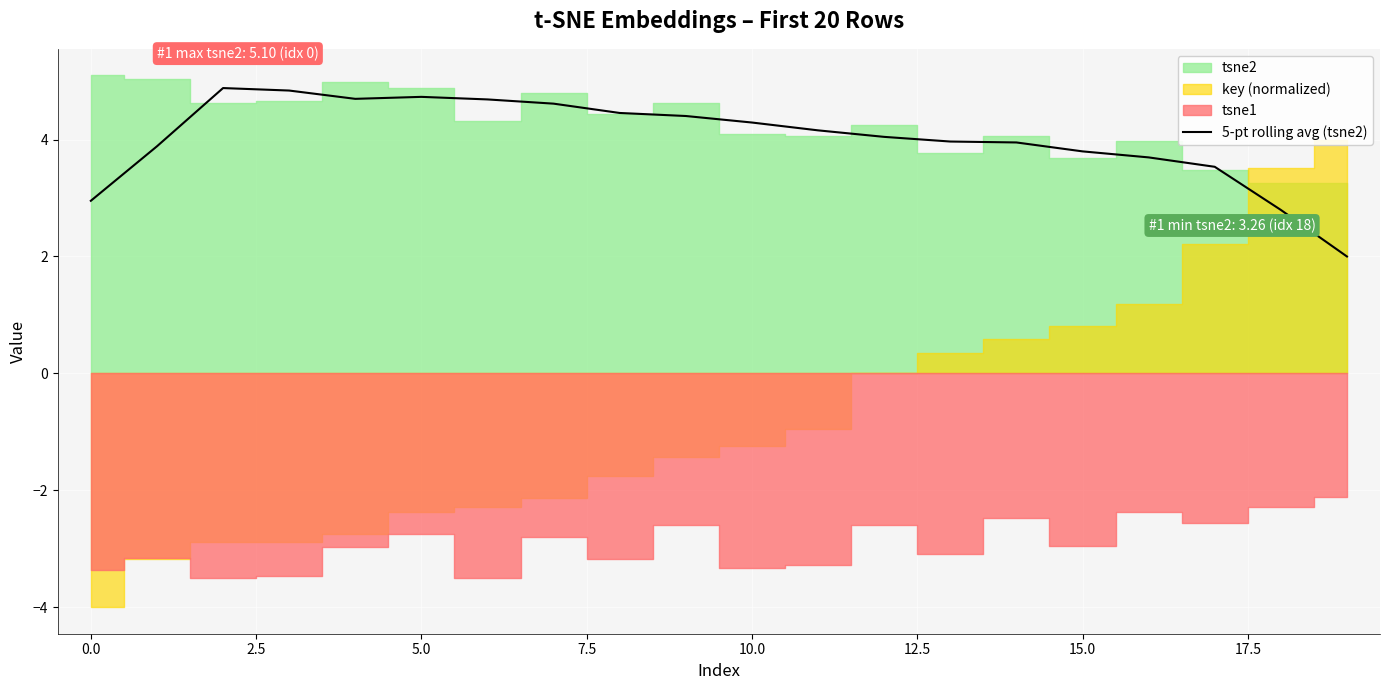

What is the minimum value for 5-pt rolling avg (tsne2)?

2.0